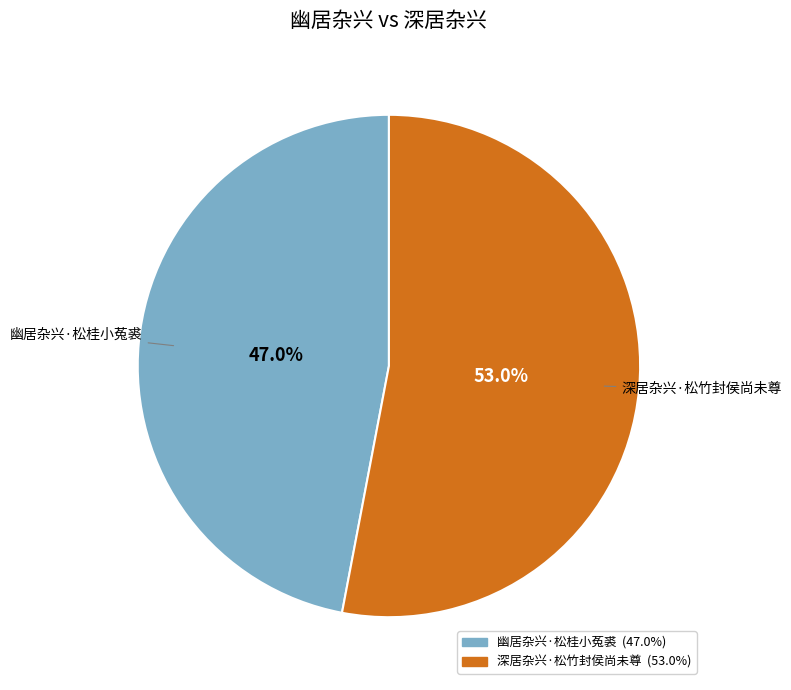

What percentage is NOT represented by 幽居杂兴·松桂小菟裘?

53.0%